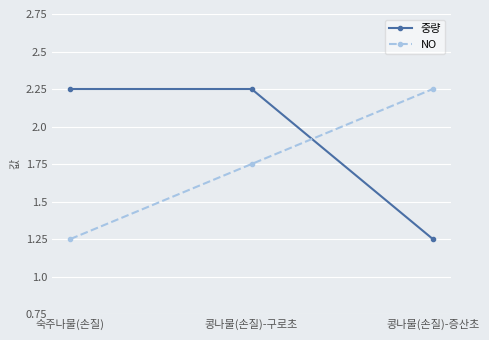

Is it true that NO equals 0 at 숙주나물(손질)?

False